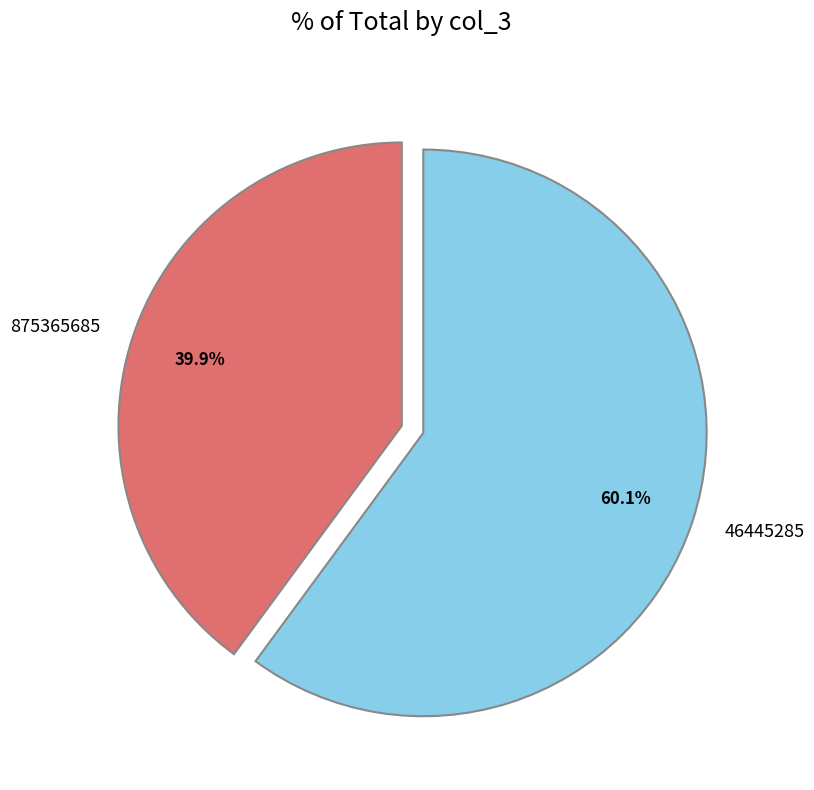

To the nearest percent, what percentage of the pie is 875365685?

40%